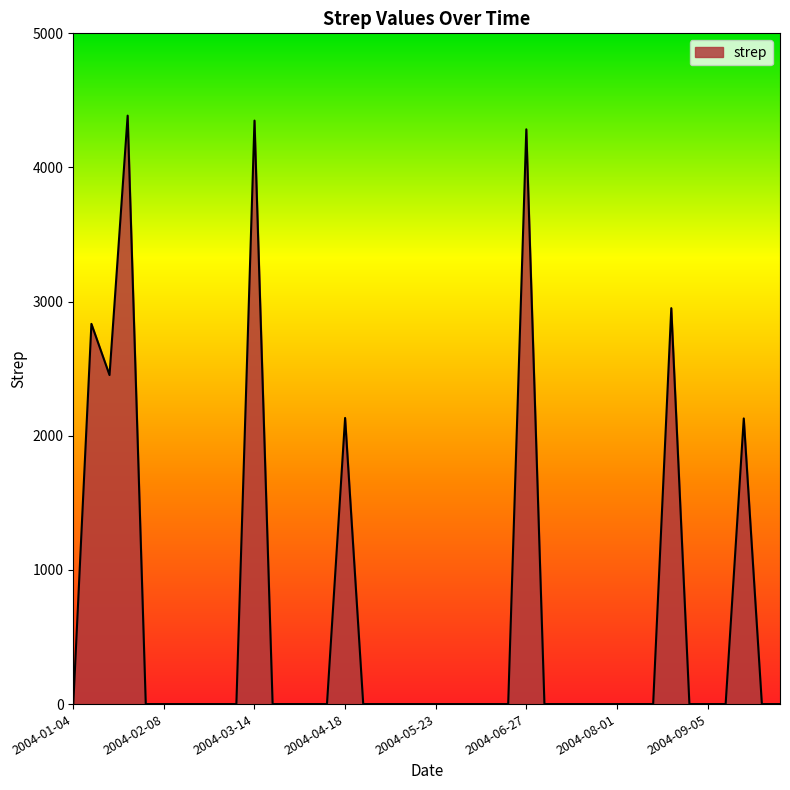

Does the chart display data point markers on the line(s)?

No